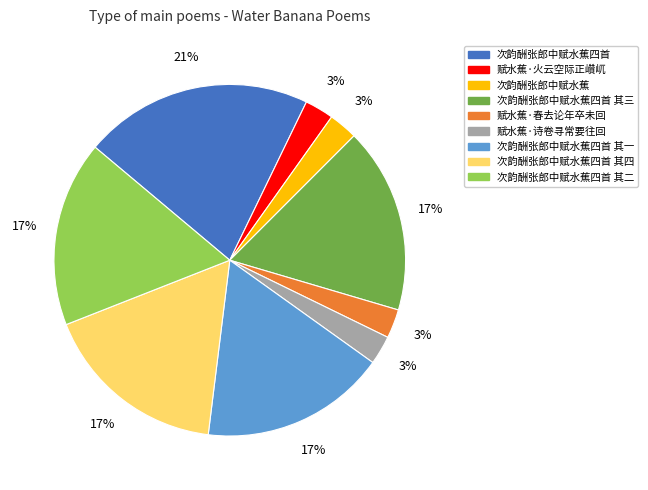

To the nearest percent, what is the difference between the 次韵酬张郎中赋水蕉四首 其一 and 赋水蕉·春去论年卒未回 slice percentages?

14%